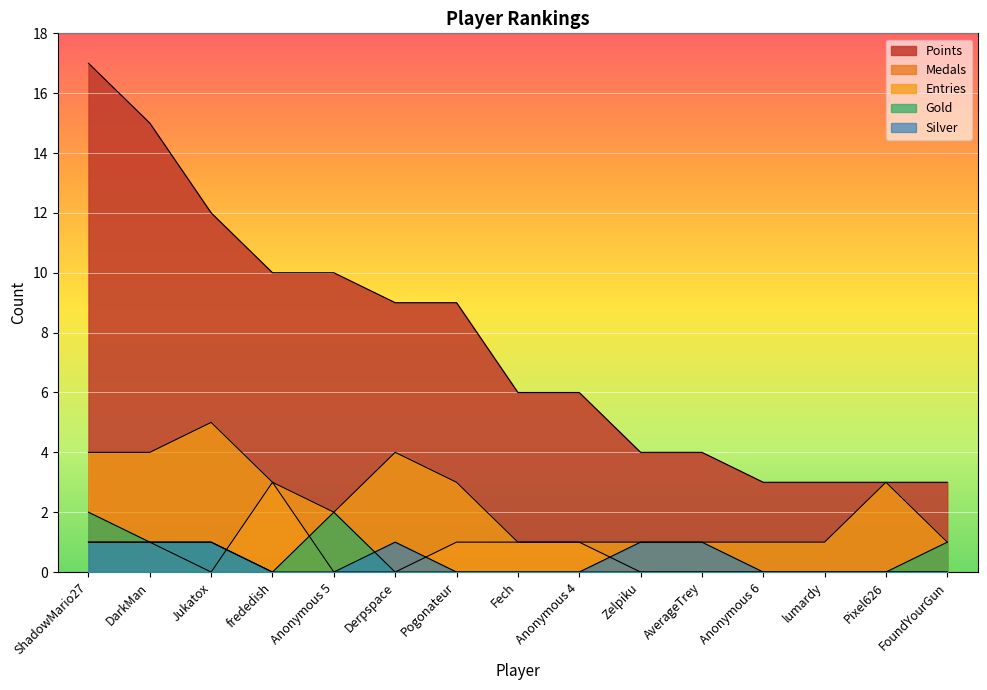

How many times do Silver and Gold cross each other?

1